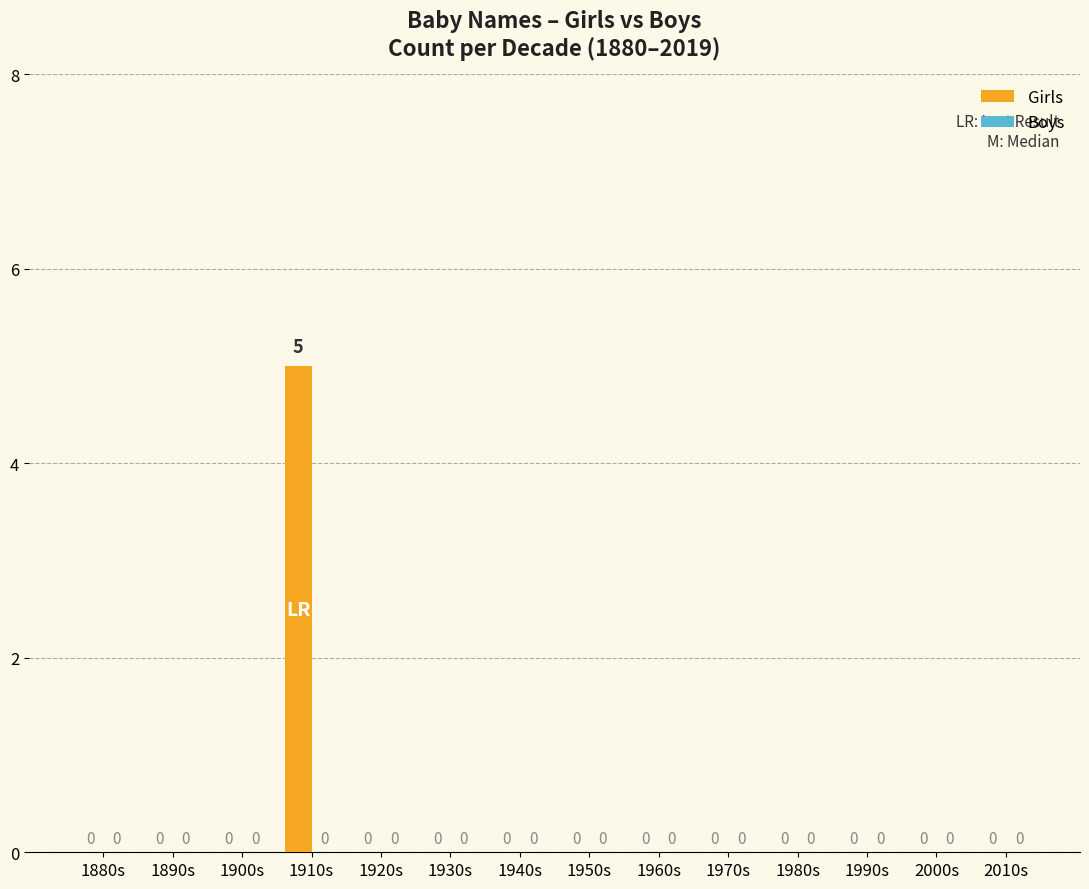

The chart shows a value of 0 at 1970s. True or false?

True